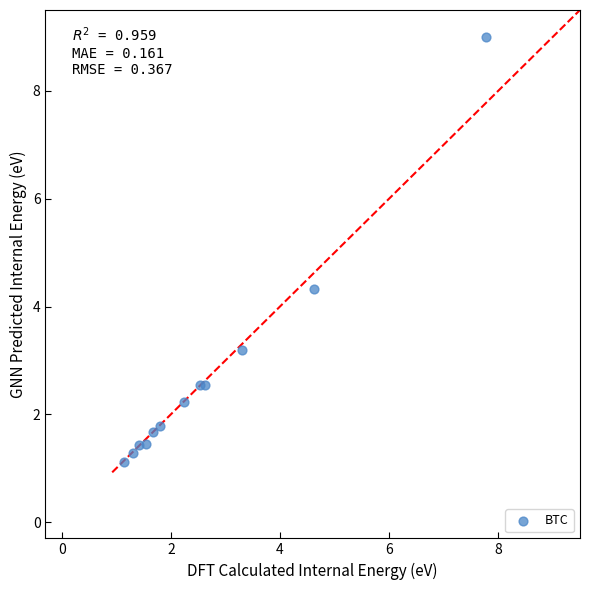

What Y value in the scatter plot is closest to 5?

4.3